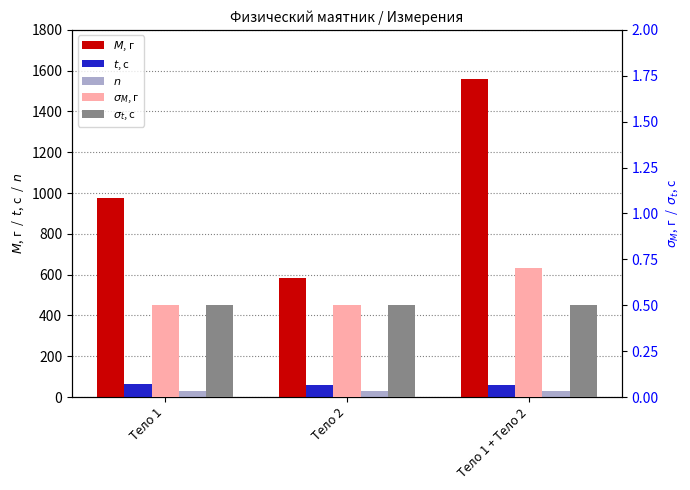

True or false: $\sigma_M$, г has a value of 0.5 at Тело 1.

True